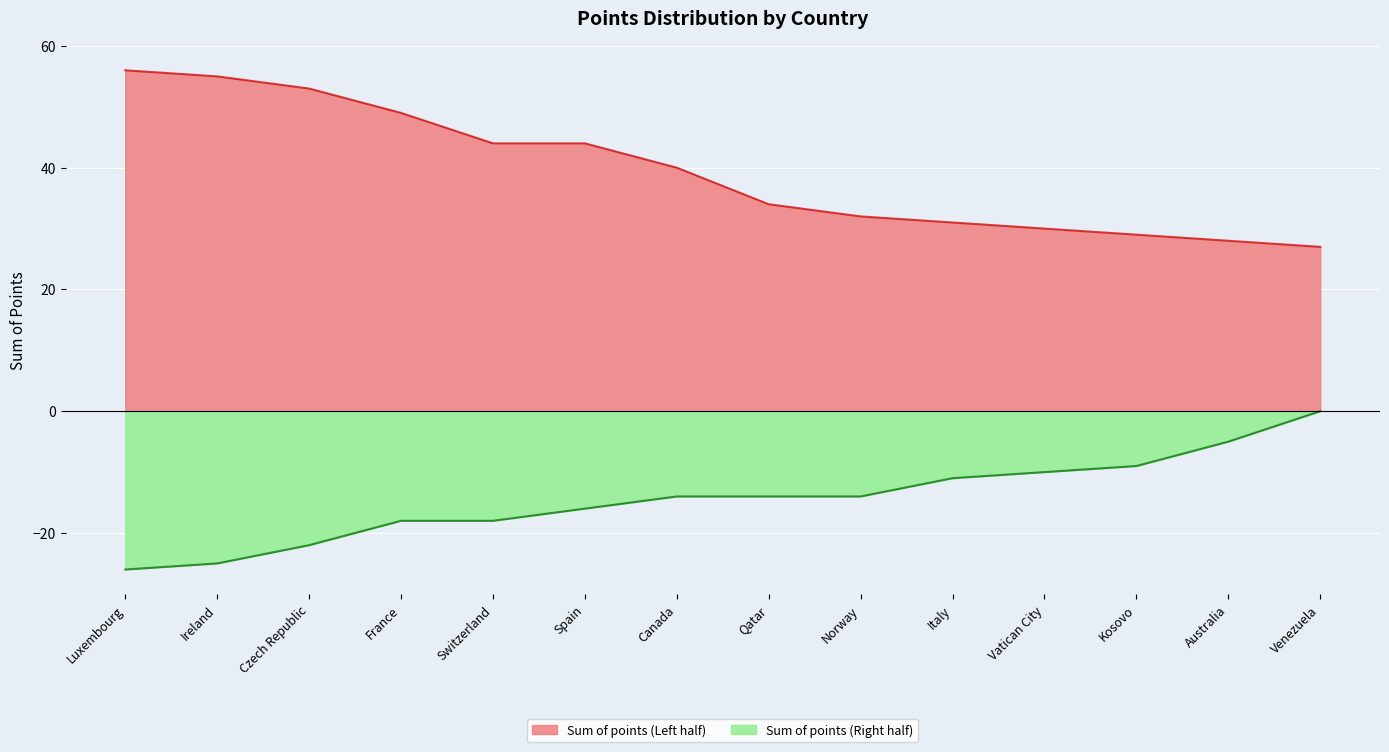

What is the label of the 10th point from the left?

Italy